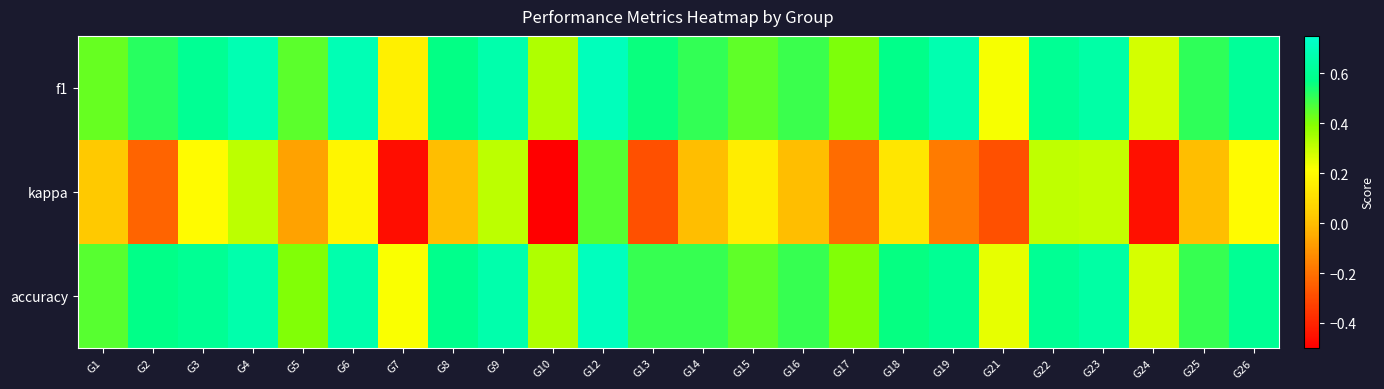

What is the maximum value shown in the chart?

0.7